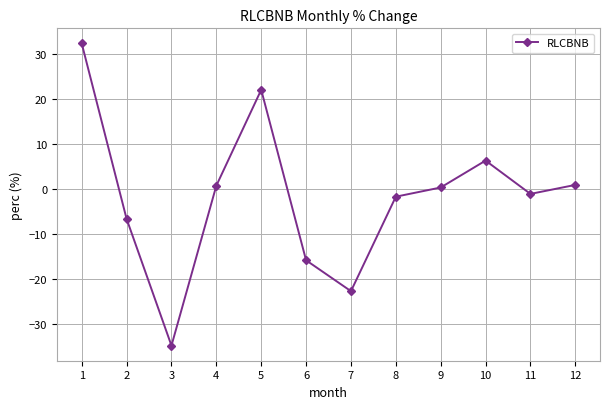

How many interior local peaks (higher than both neighbors) does the data have?

2